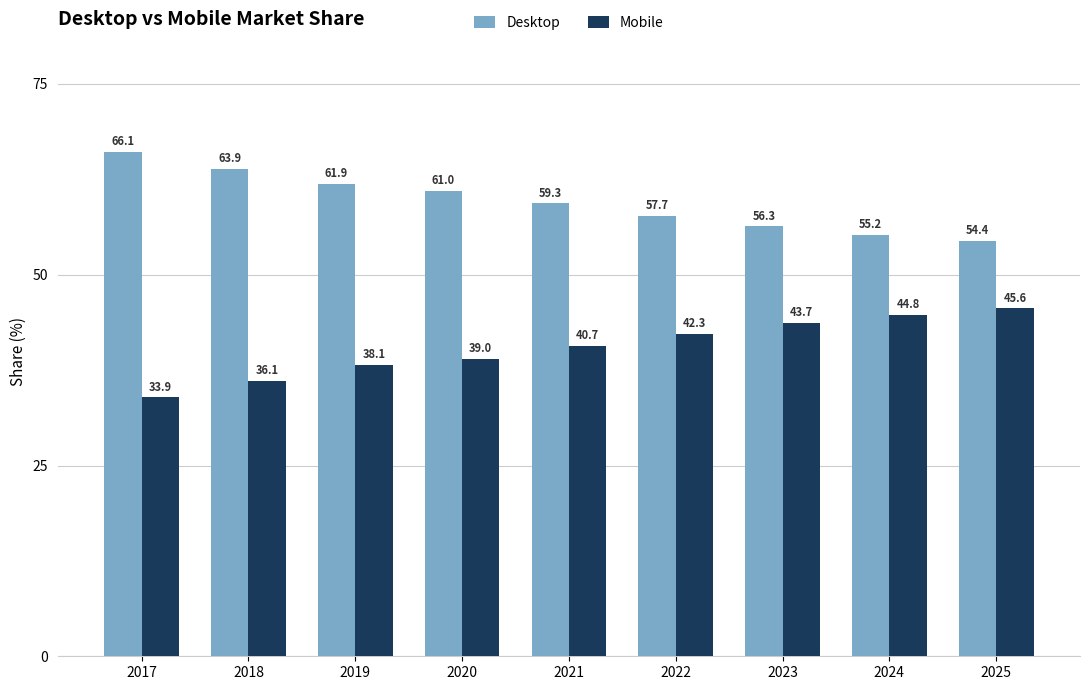

At which label does Mobile reach its minimum?

2017